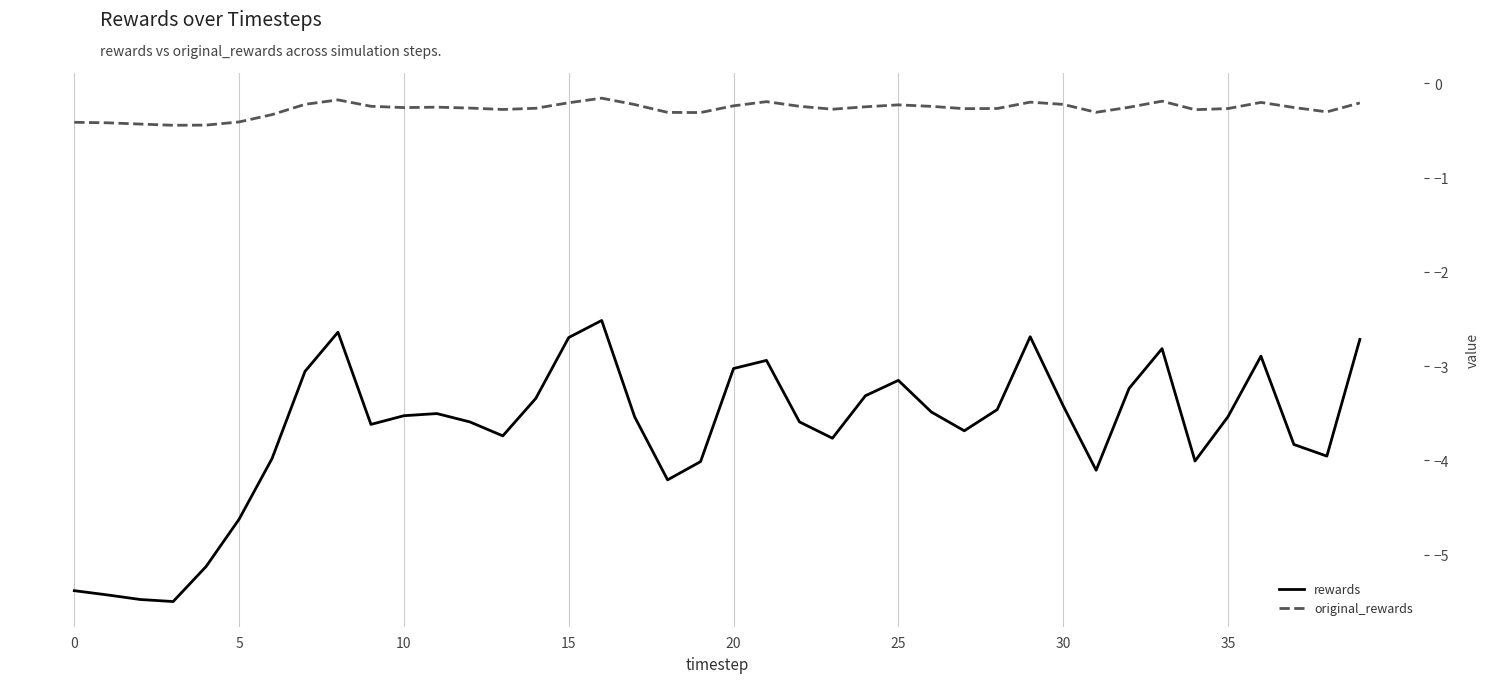

In rewards, how many points are higher than both neighbors (excluding endpoints)?

8